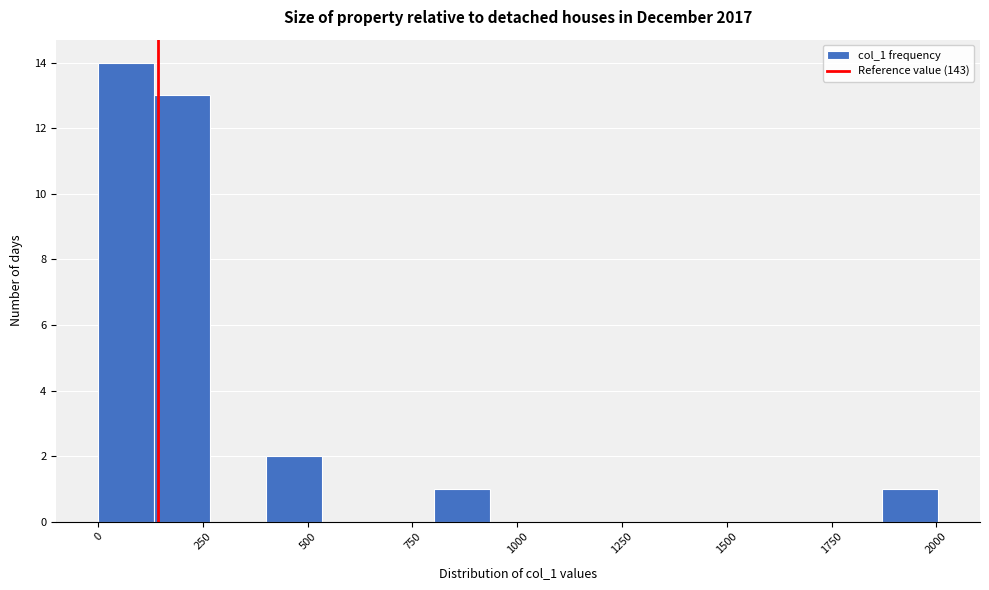

Read against the x-axis, roughly where is the centre of the tallest bar?

50